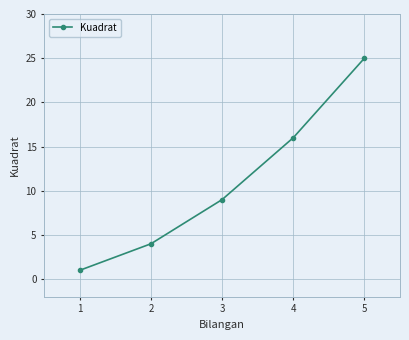

Does the chart have visible grid lines?

Yes